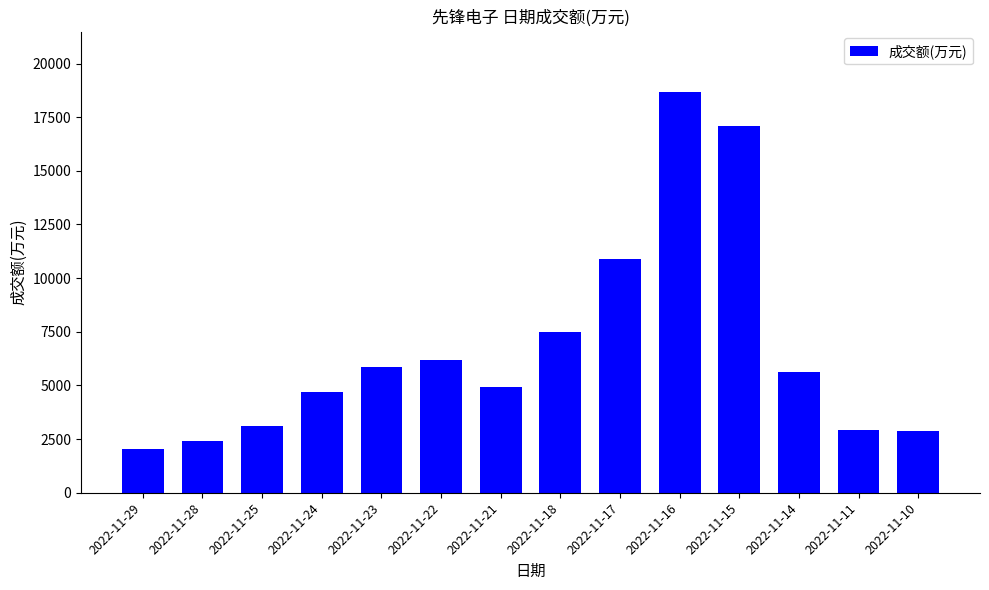

How many data points does each series have?

14